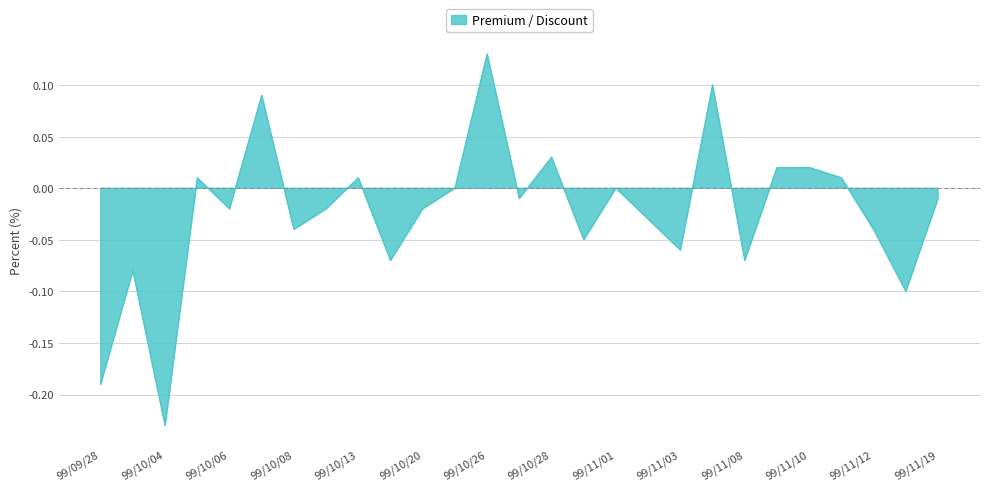

Which label corresponds to the smallest value in the chart?

99/10/04